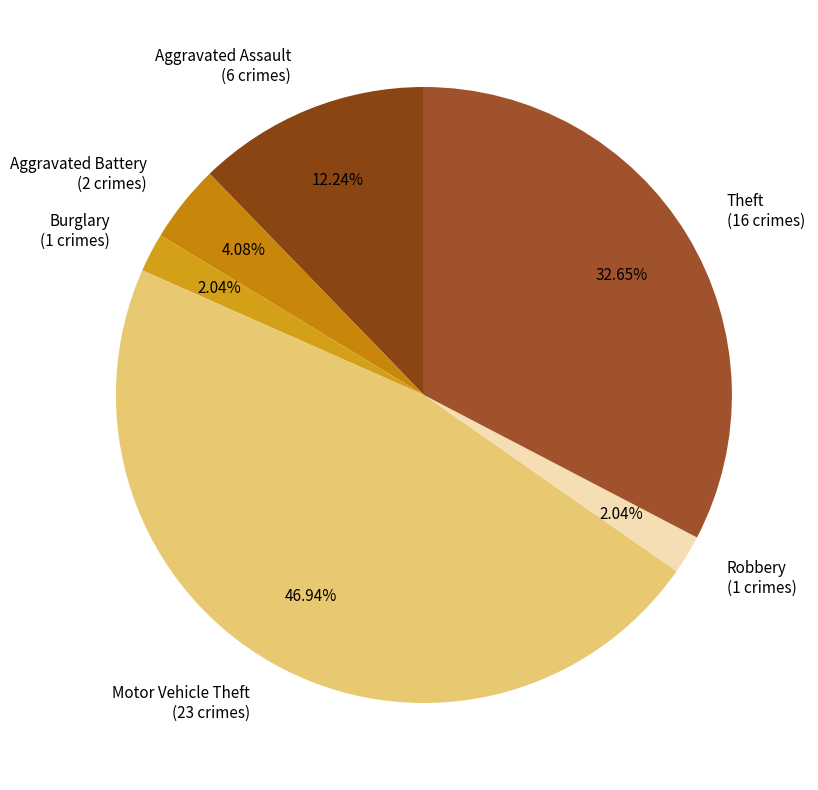

Is there any slice that represents more than half of the pie?

No